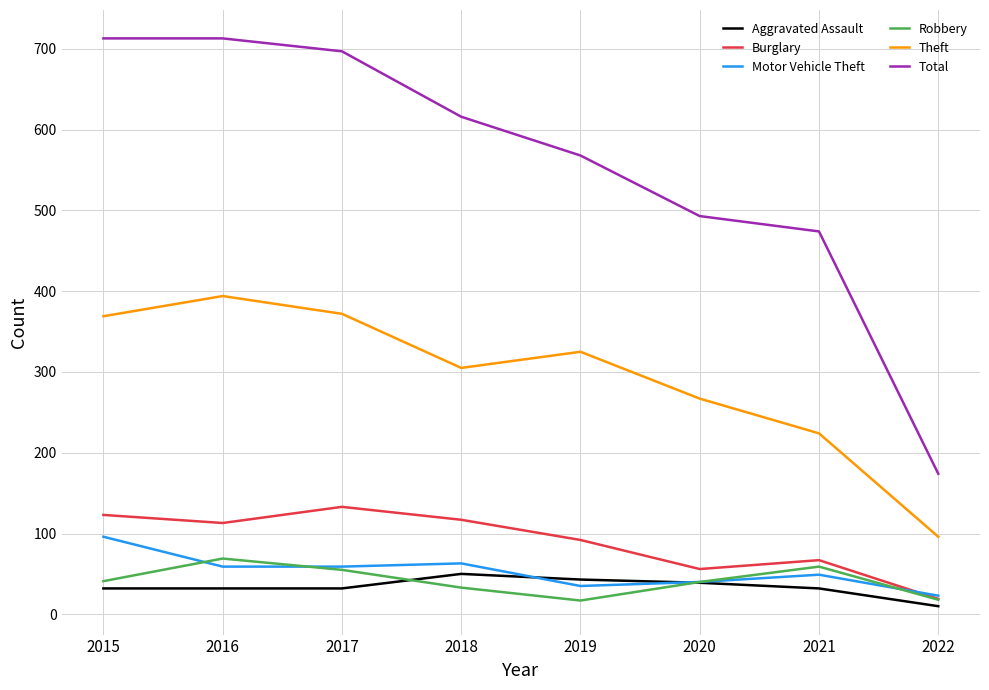

Is it true that Burglary equals 58 at 2017?

False